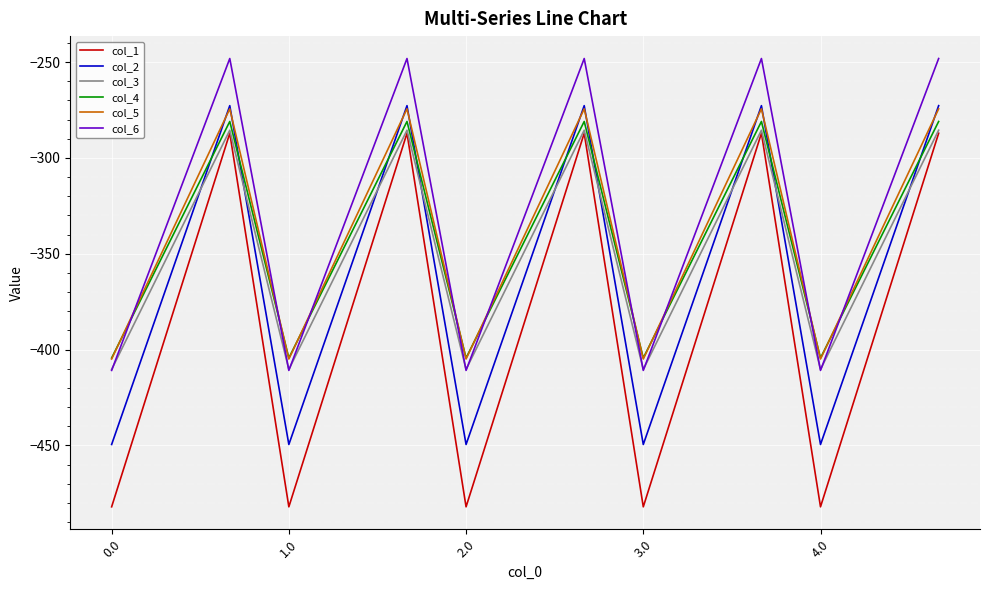

Which series has the largest range (max minus min)?

col_1